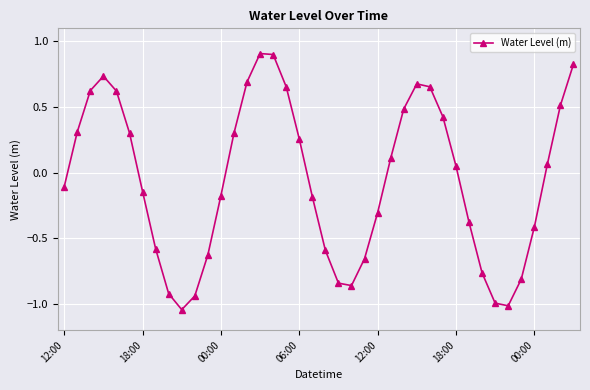

True or false: there are more than 2 points higher than both neighbors.

True